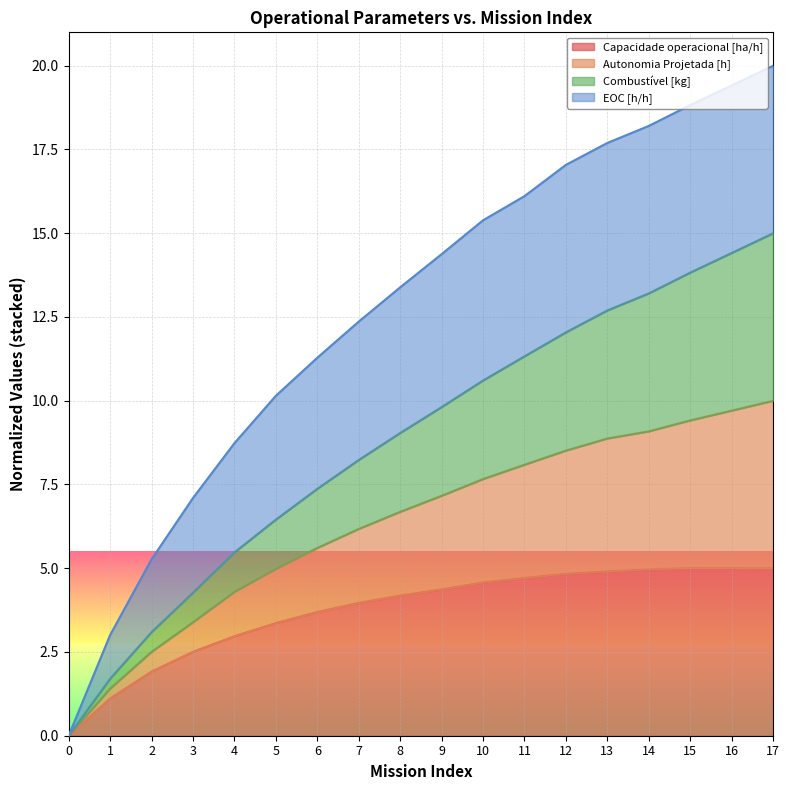

Which category has the highest value across all series?

17